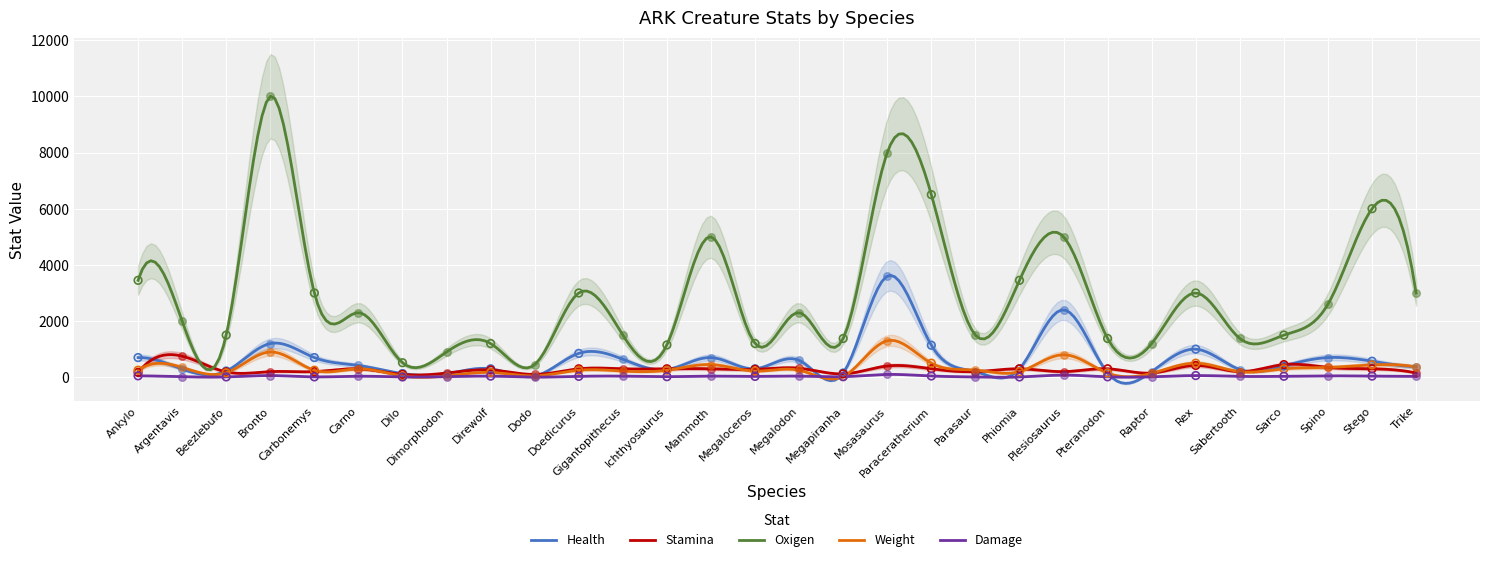

Is the value of Stamina at Paraceratherium greater than the value of Damage at Spino?

Yes